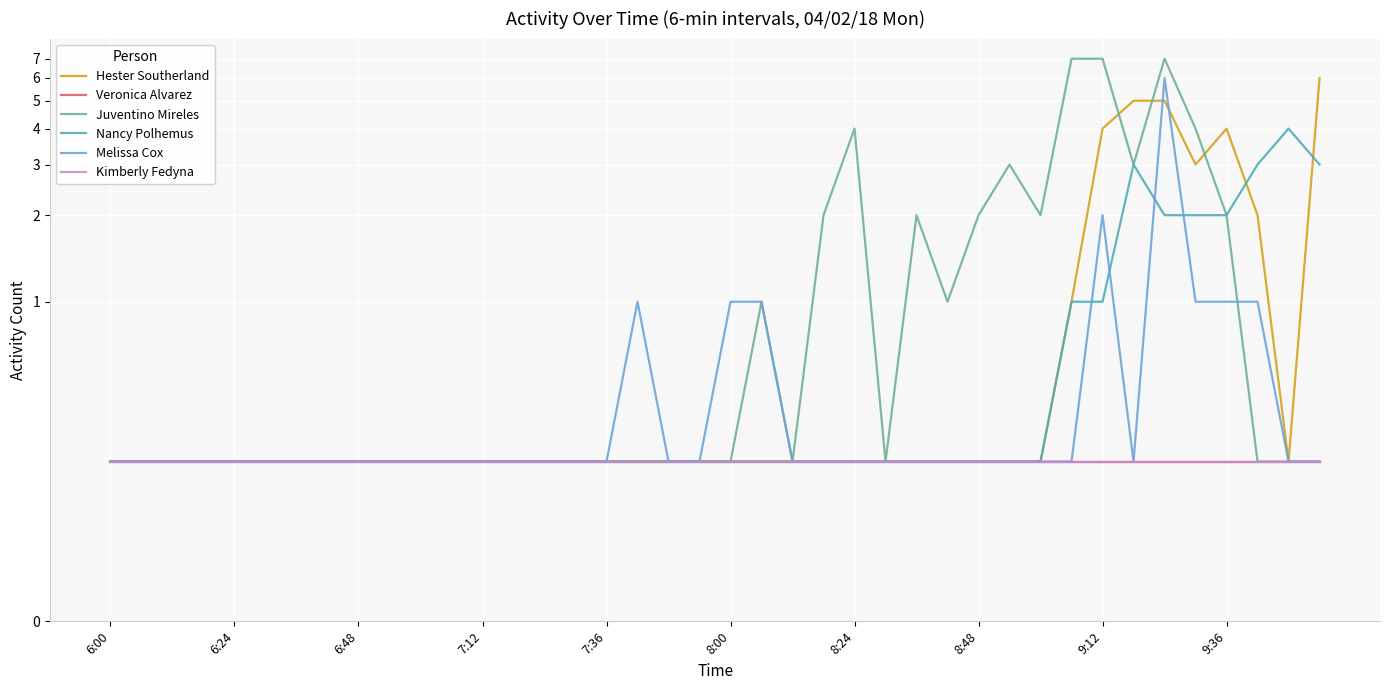

At which category does the chart reach its minimum across all series?

6:00